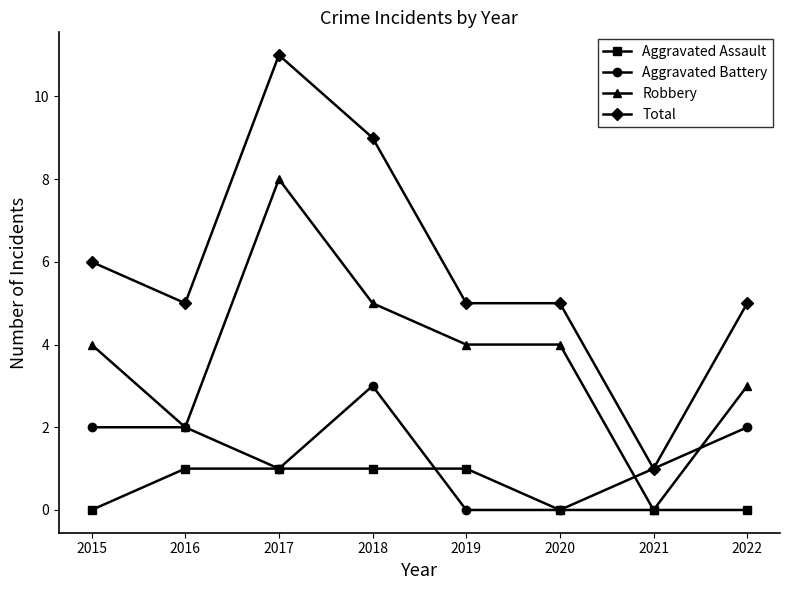

Rank the series by their average value, from lowest to highest.

Aggravated Assault, Aggravated Battery, Robbery, Total